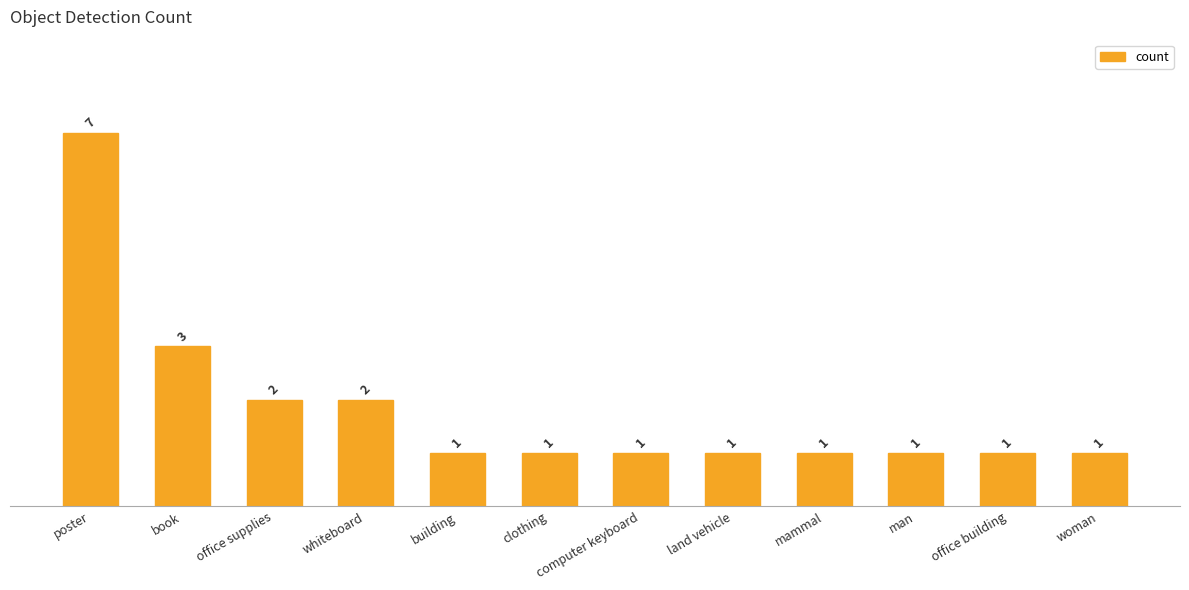

Count the number of data series in this chart.

1